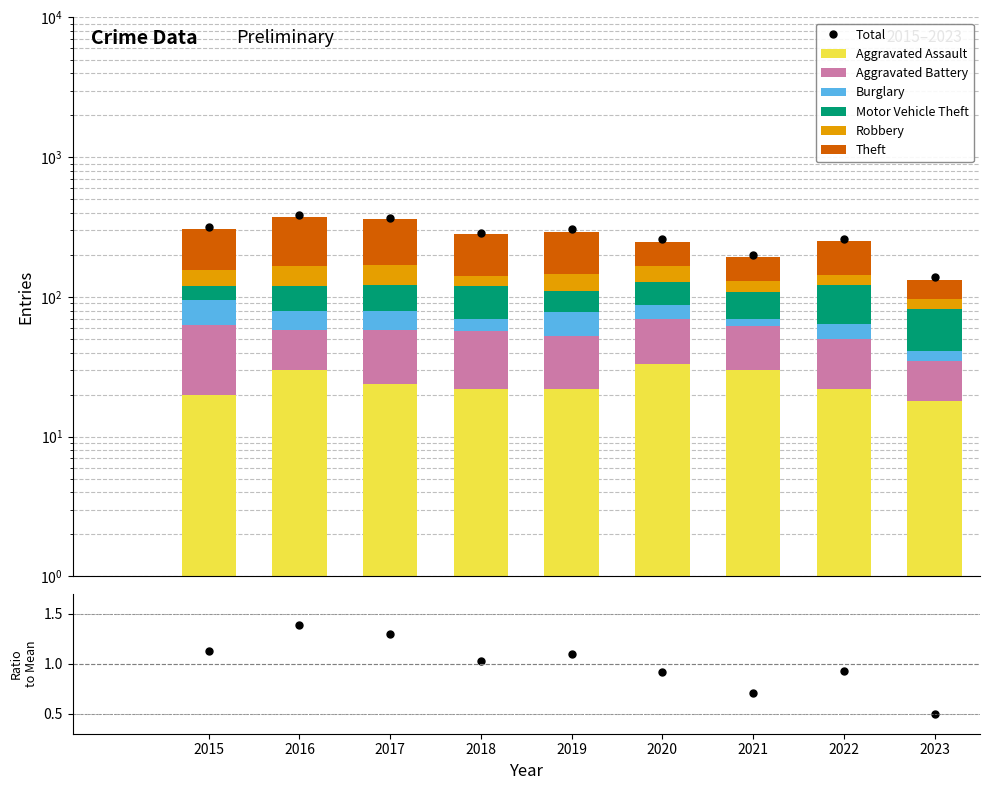

Read the Theft value at 2017.

190